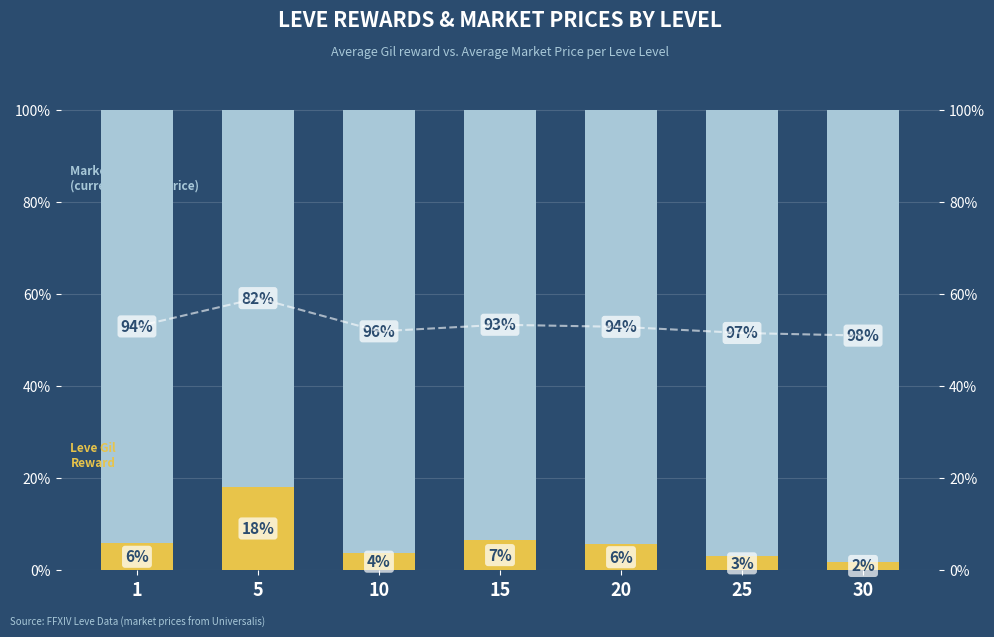

What is the average value of the Market Price series?

93.6